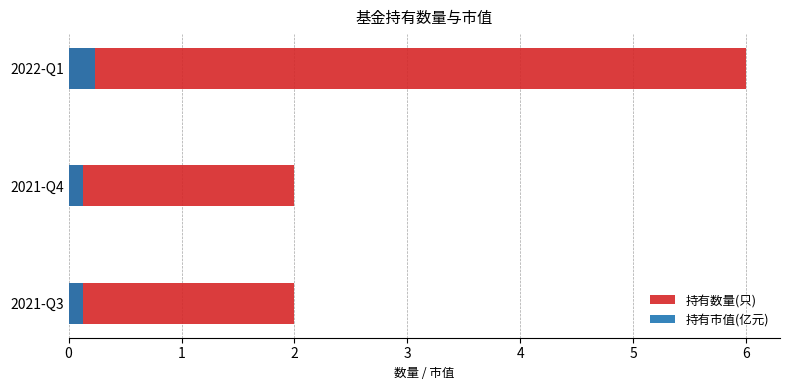

Which series has the widest spread of values?

持有数量(只)